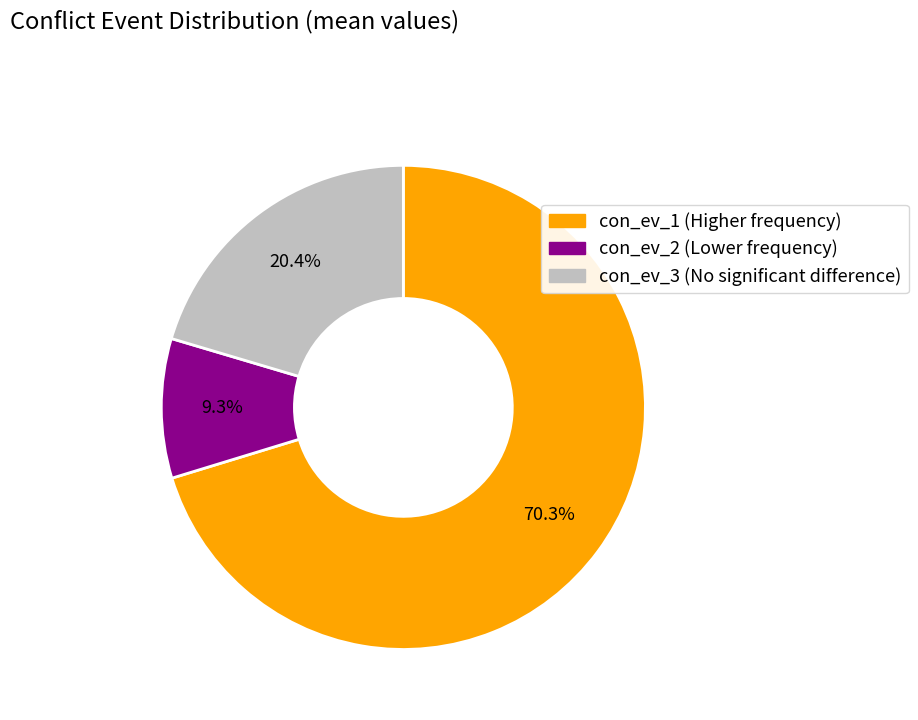

True or false: con_ev_2 accounts for 1% of the total.

False